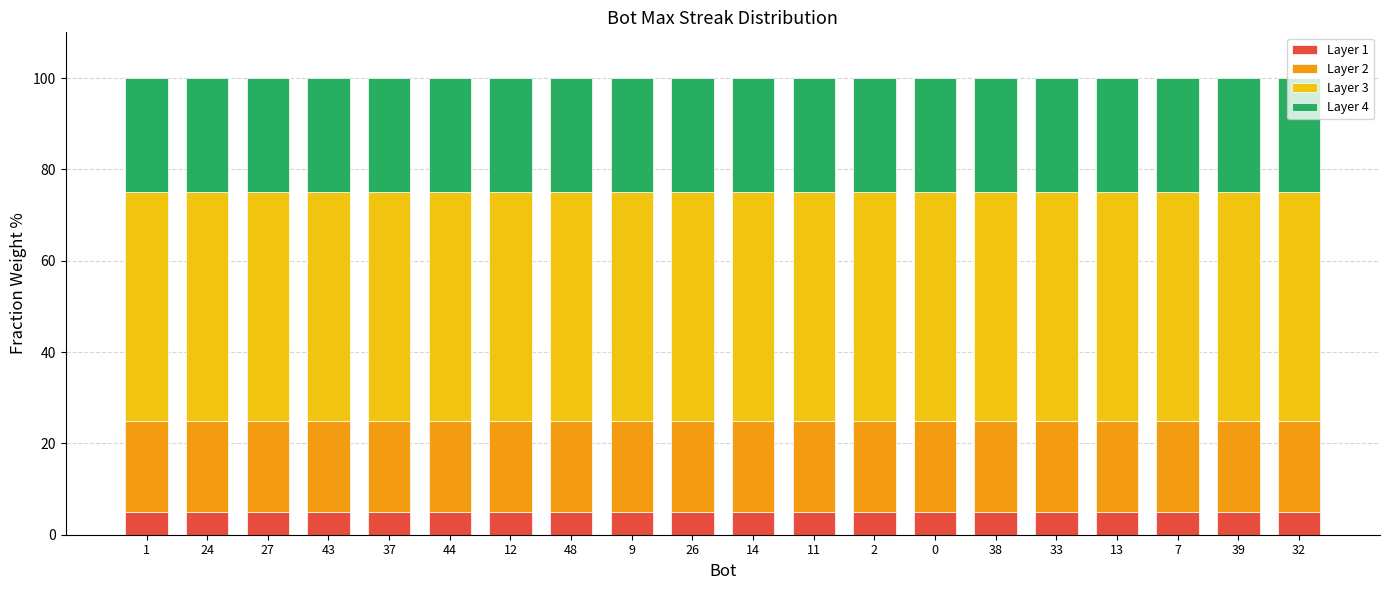

What is the sum of all Layer 1 values?

100.0